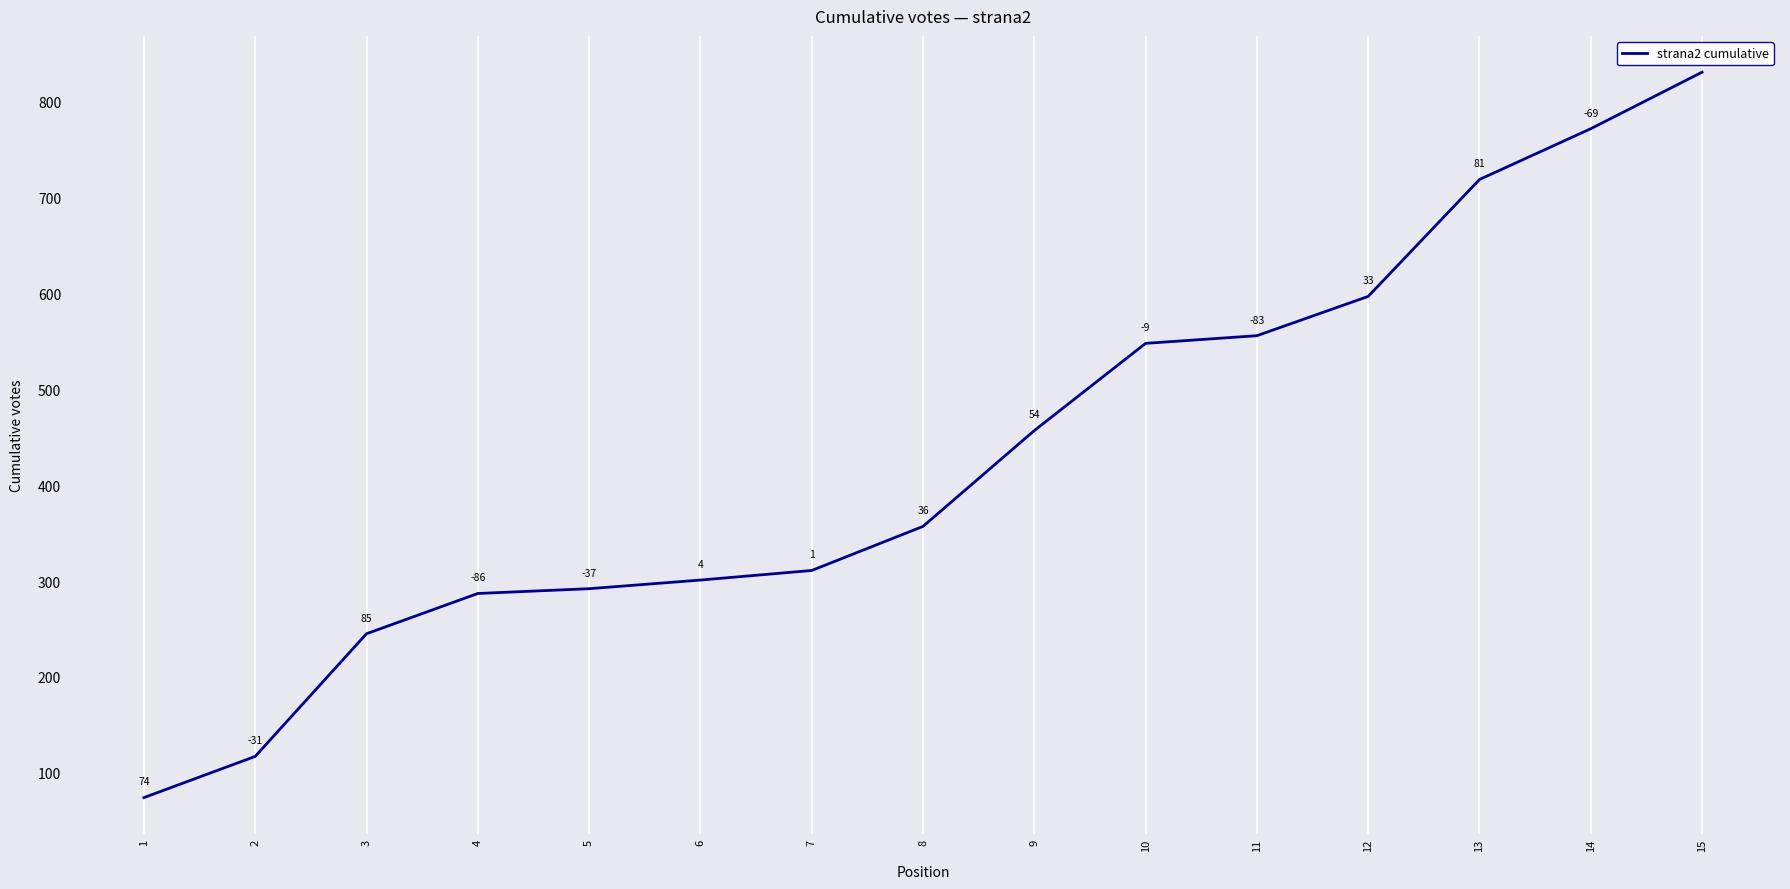

Reading left to right, what are all the values shown in this chart?

1=74	2=117	3=245	4=287	5=292	6=301	7=311	8=357	9=457	10=548	11=556	12=597	13=719	14=772	15=831